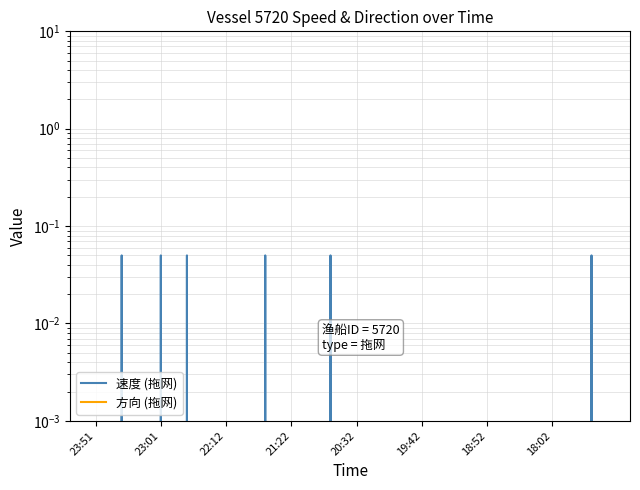

True or false: 方向 (拖网) has more than 2 points higher than both neighbors.

False